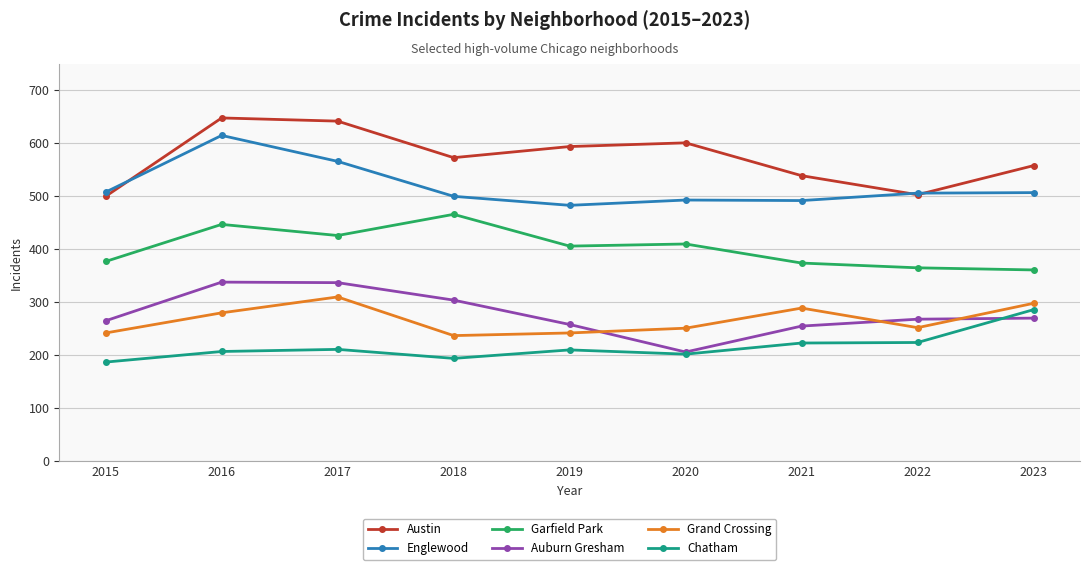

What is the value of the Garfield Park point at the 5th from the left?

406